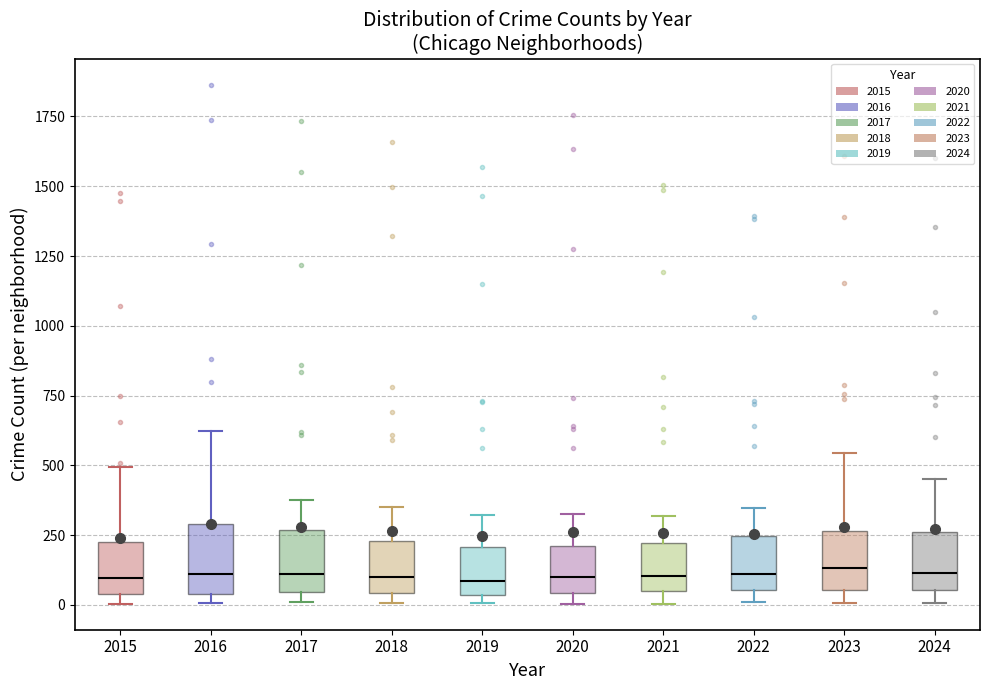

Reading left to right, transcribe this box plot: for each box, give where its median line is, the range the box spans, and where its two whiskers end, as read against the y-axis. The values are not printed on the chart, so give them approximately, as read against the axis.

2015: median 100, box 50 to 250, whiskers 0 to 500
2016: median 100, box 50 to 300, whiskers 0 to 600
2017: median 100, box 50 to 250, whiskers 0 to 400
2018: median 100, box 50 to 250, whiskers 0 to 350
2019: median 100, box 50 to 200, whiskers 0 to 300
2020: median 100, box 50 to 200, whiskers 0 to 350
2021: median 100, box 50 to 200, whiskers 0 to 300
2022: median 100, box 50 to 250, whiskers 0 to 350
2023: median 150, box 50 to 250, whiskers 0 to 550
2024: median 100, box 50 to 250, whiskers 0 to 450